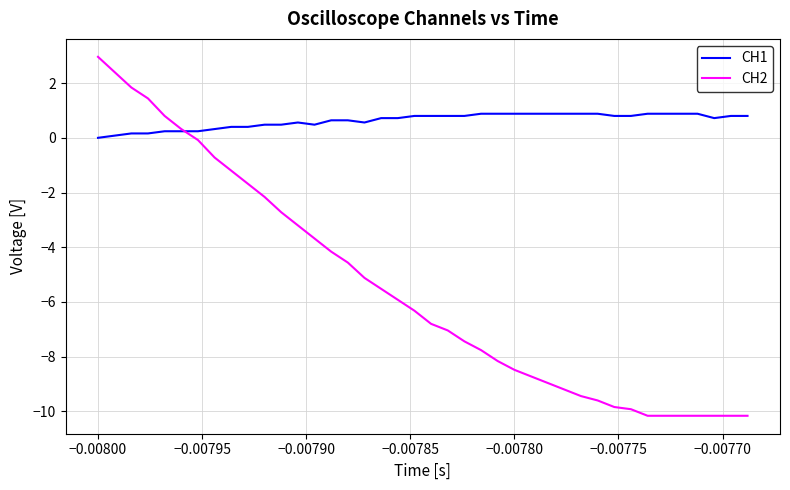

List the series in order of their overall mean, highest first.

CH1, CH2